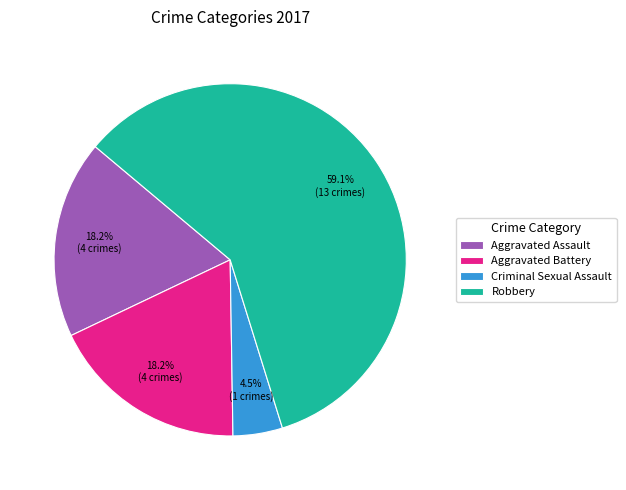

The Aggravated Battery slice represents 12% of the pie. True or false?

False